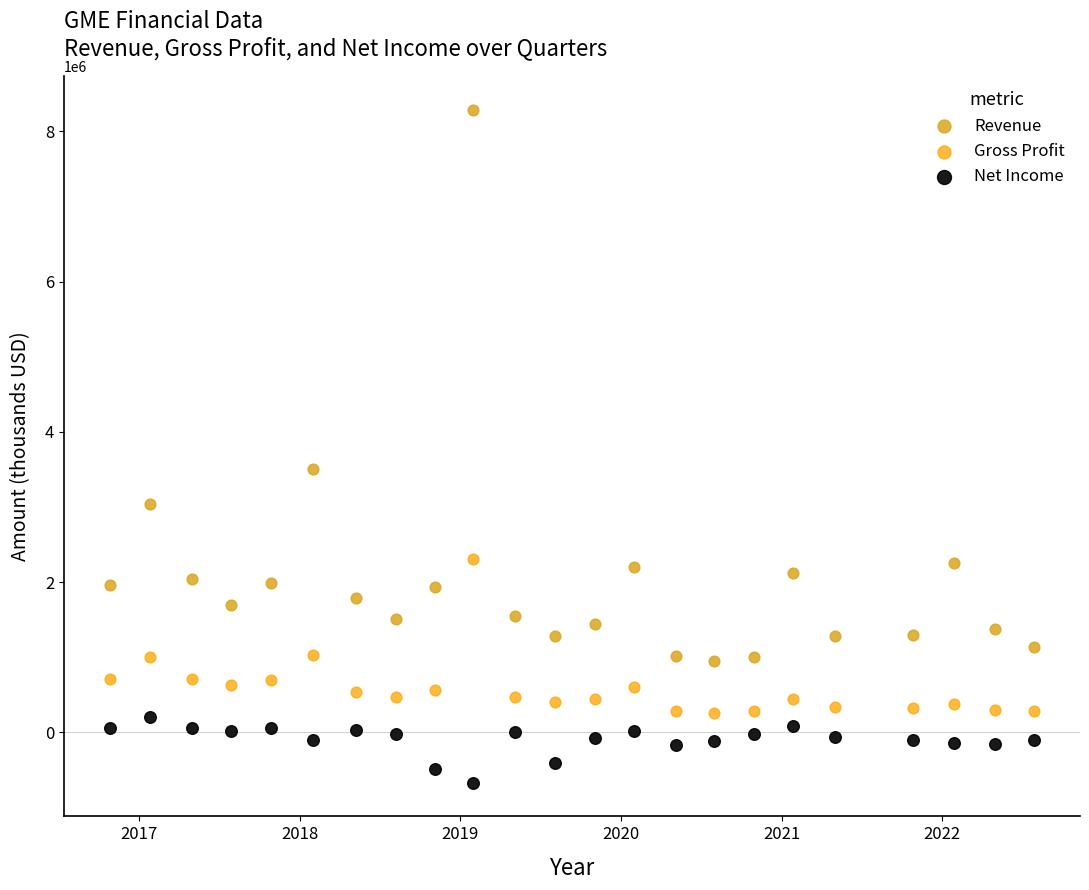

What are all the series names shown in the legend?

Revenue, Gross Profit, Net Income